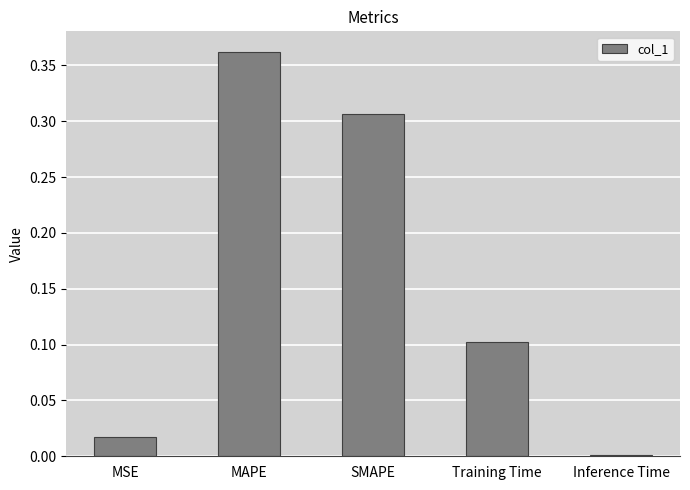

Rank the categories by value from lowest to highest.

Inference Time, MSE, Training Time, SMAPE, MAPE